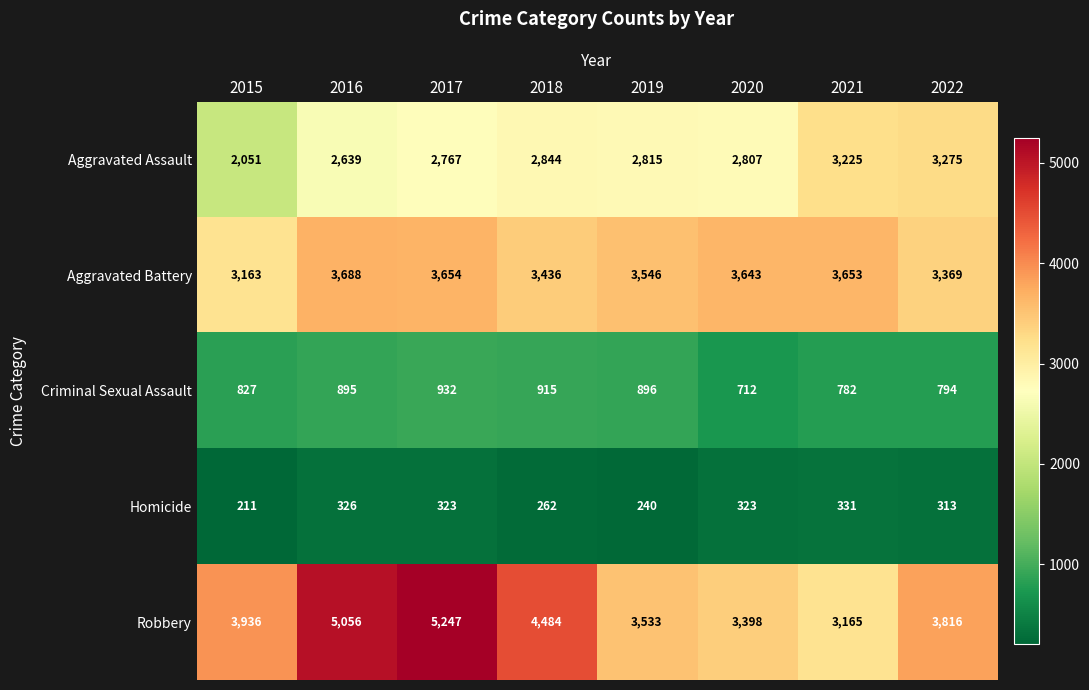

What is the difference between the Robbery values at 2022 and 2020?

418